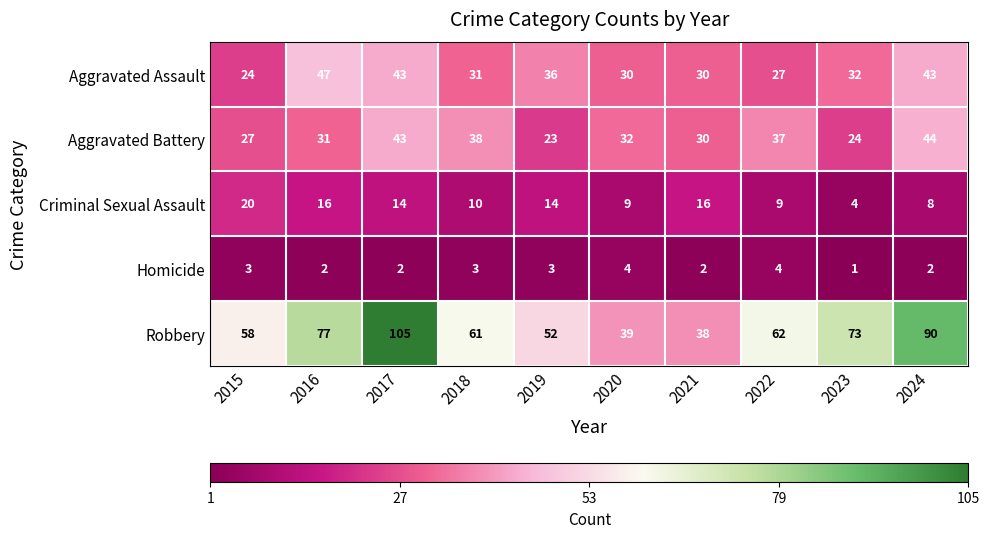

What is the difference between the Robbery values at 2018 and 2023?

12